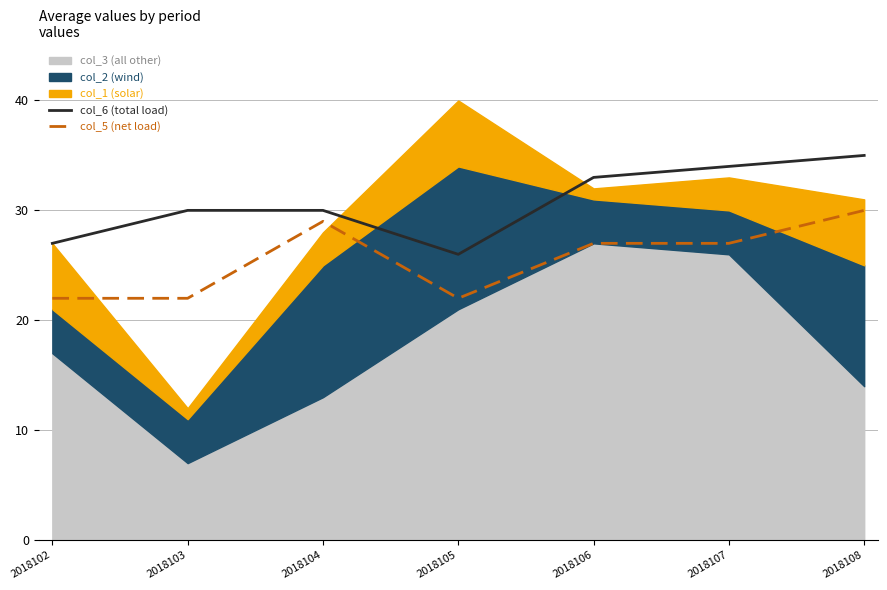

True or false: col_5 (net load) and col_6 (total load) intersect in this chart.

False